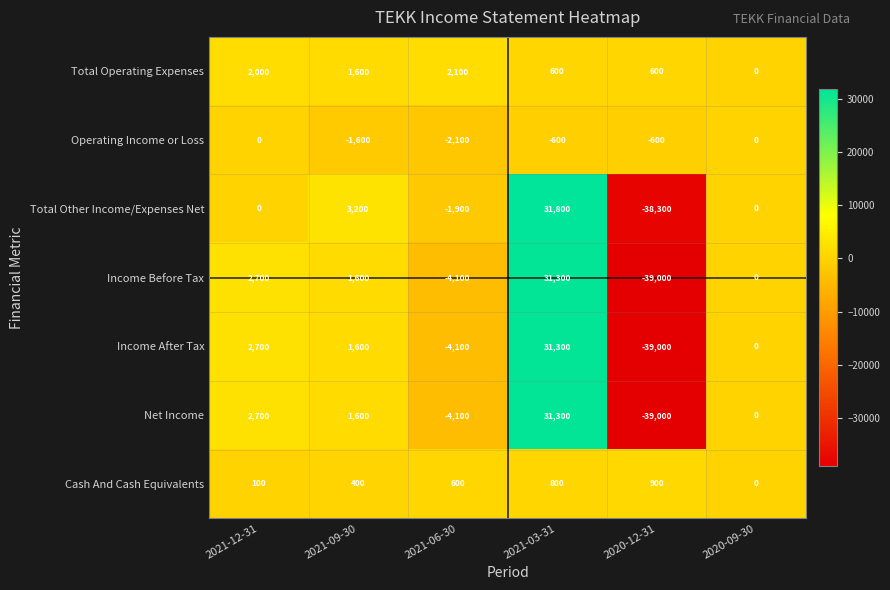

Which category has the lowest value in the Total Other Income/Expenses Net series?

2020-12-31